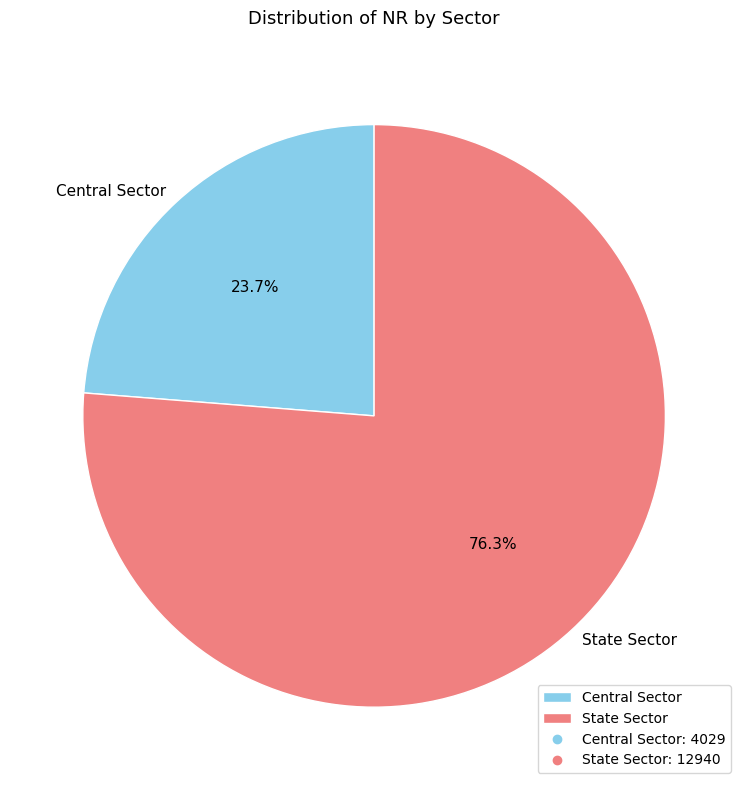

Rank the categories by value from lowest to highest.

Central Sector, State Sector